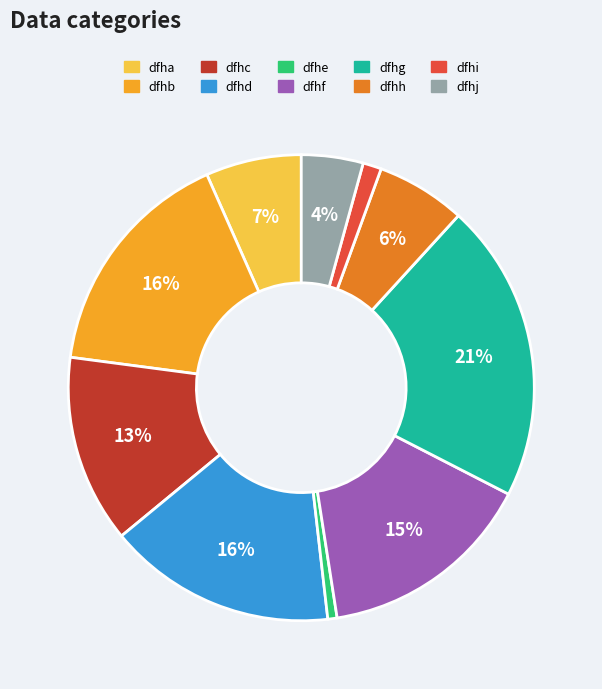

Does any single category account for the majority?

No